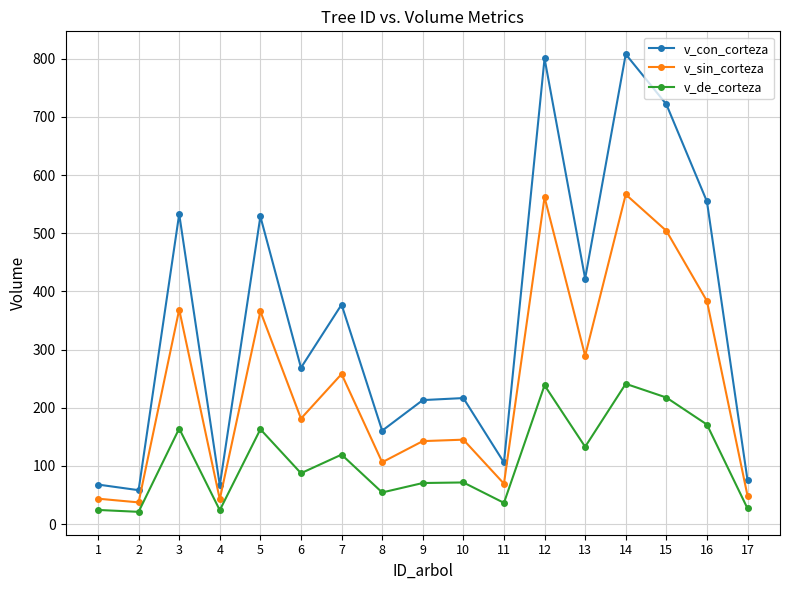

Between 6 and 13, which series saw the biggest shift?

v_con_corteza